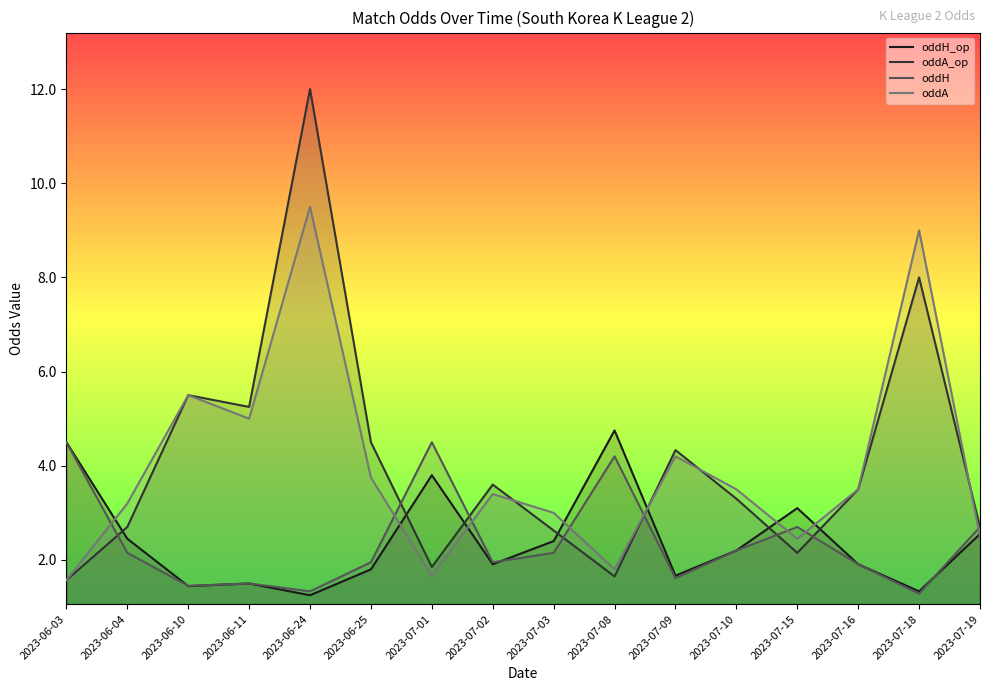

How many categories are shown in the chart?

16